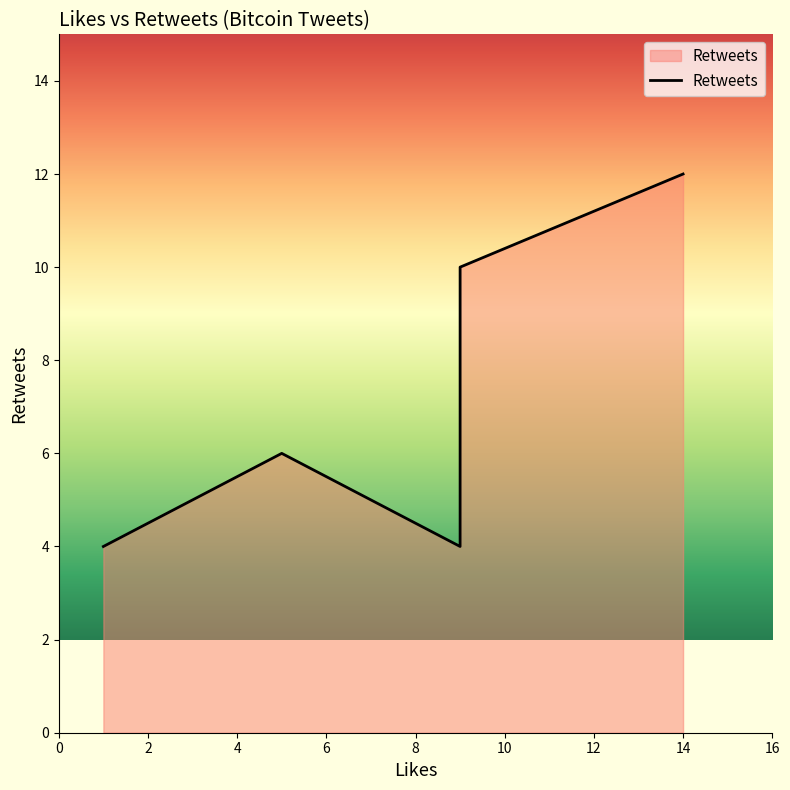

What is the highest value of the Likes series?

14